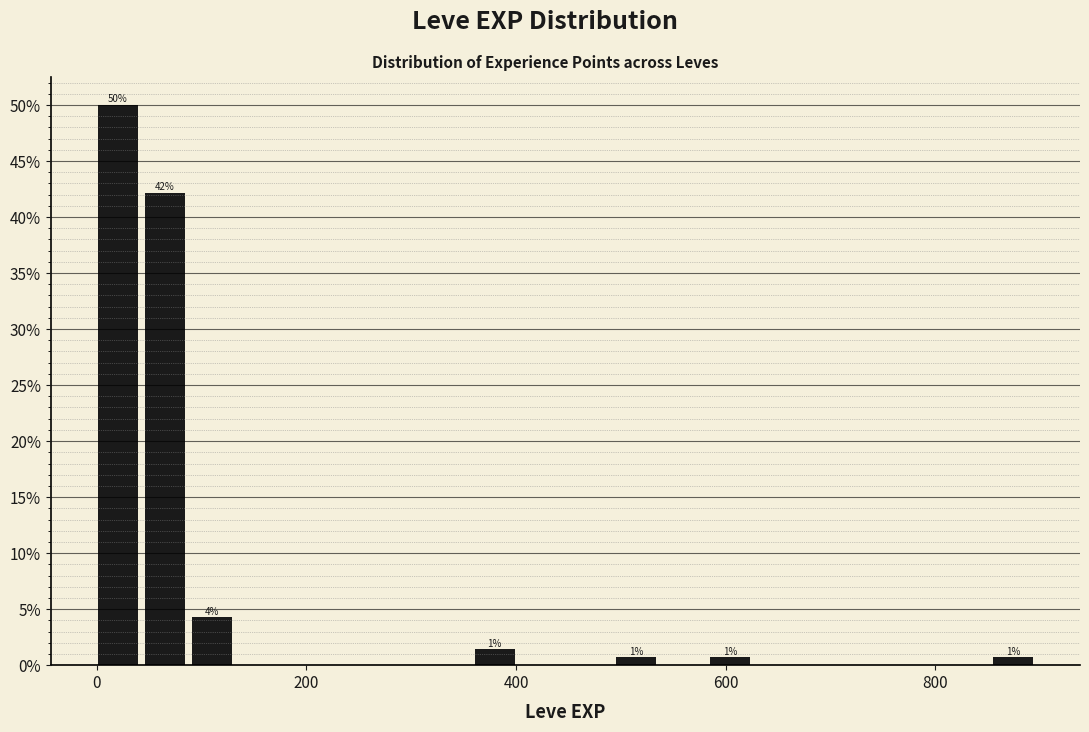

Around what value on the x-axis is the tallest bar? Give the approximate position of its centre, as read against the axis.

20